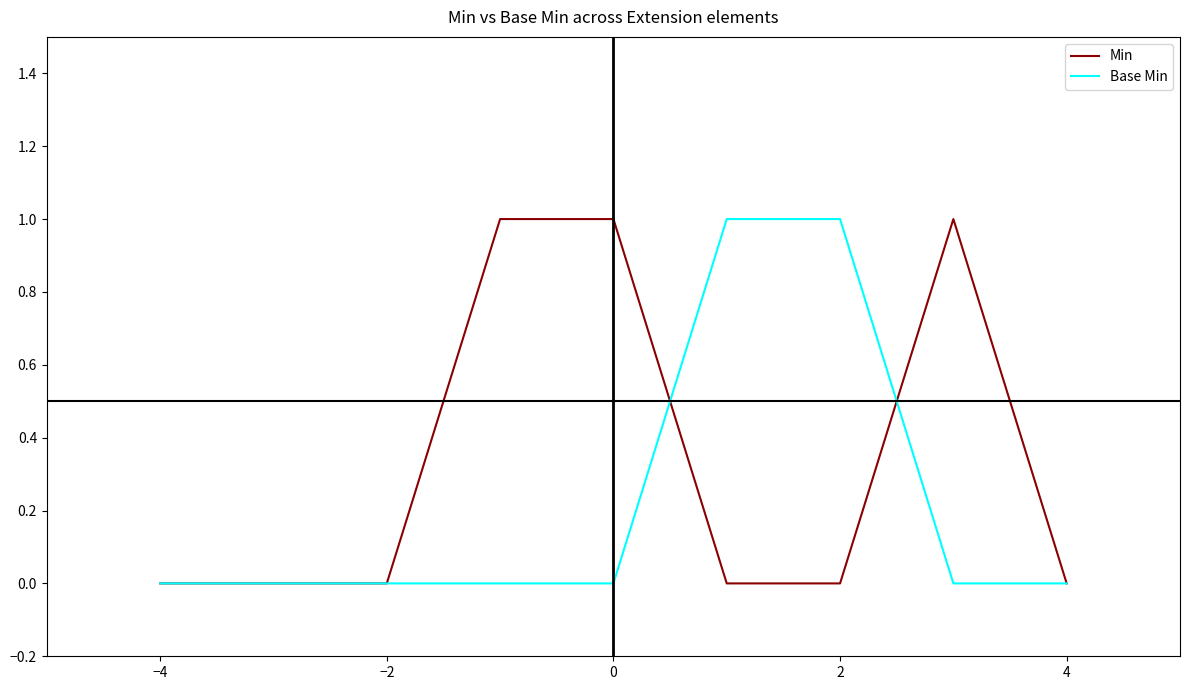

Which series has the largest total across all categories?

Min